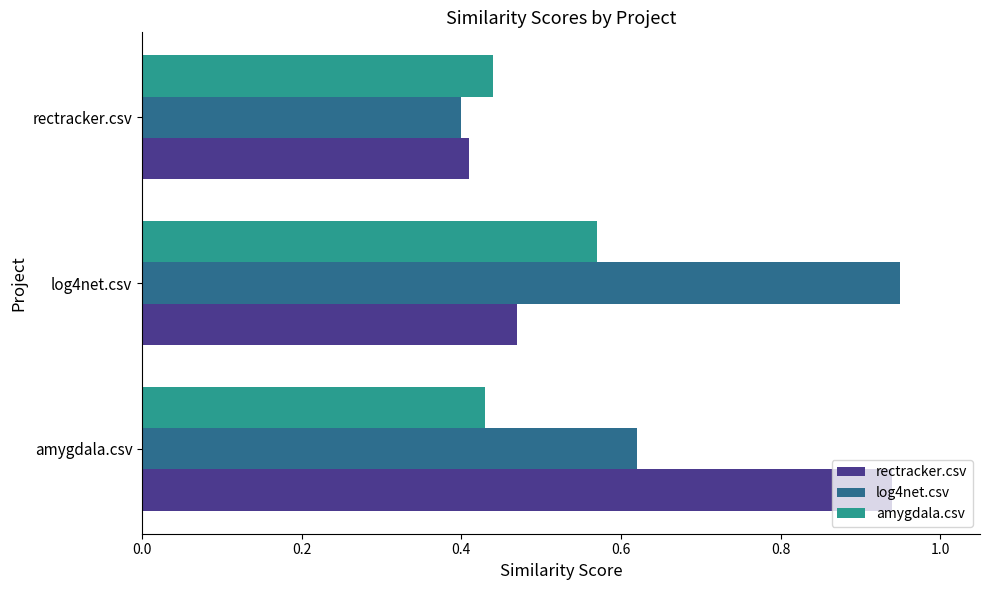

True or false: rectracker.csv has a value of 1.6 at amygdala.csv.

False